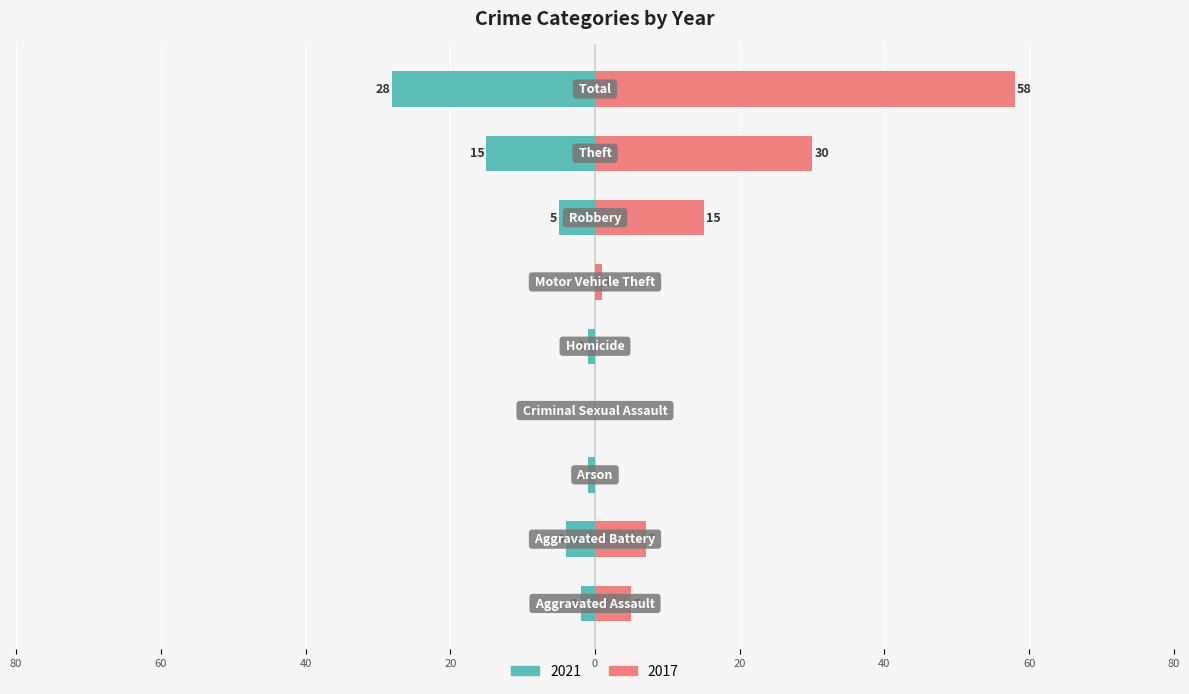

Reading left to right, transcribe all the data shown in this chart.

2021: Aggravated Assault=-2	Aggravated Battery=-4	Arson=-1	Criminal Sexual Assault=0	Homicide=-1	Motor Vehicle Theft=0	Robbery=-5	Theft=-15	Total=-28
2017: Aggravated Assault=5	Aggravated Battery=7	Arson=0	Criminal Sexual Assault=0	Homicide=0	Motor Vehicle Theft=1	Robbery=15	Theft=30	Total=58